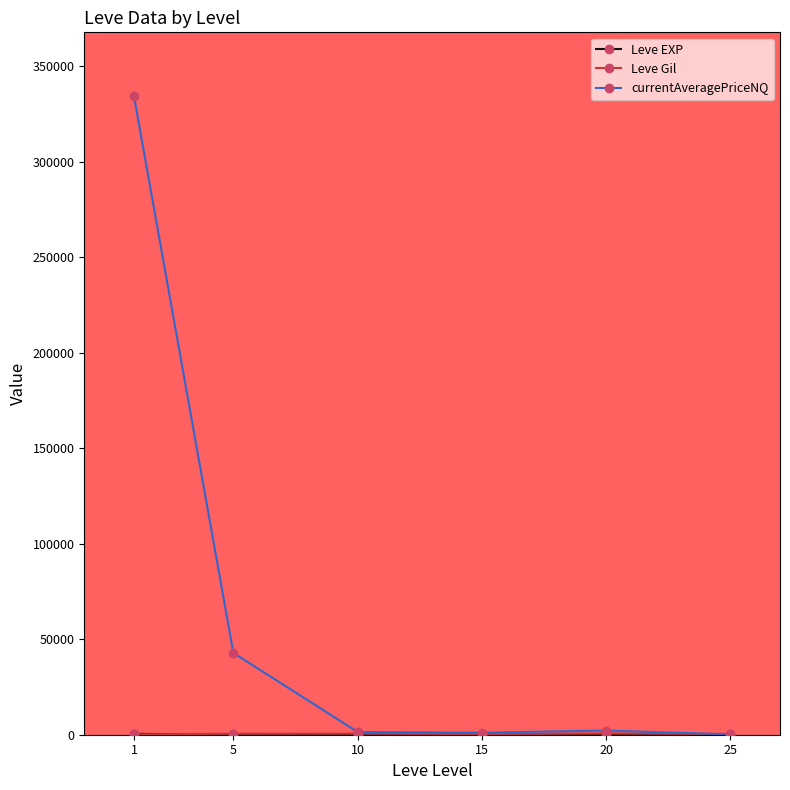

How many lines are shown in the chart?

3